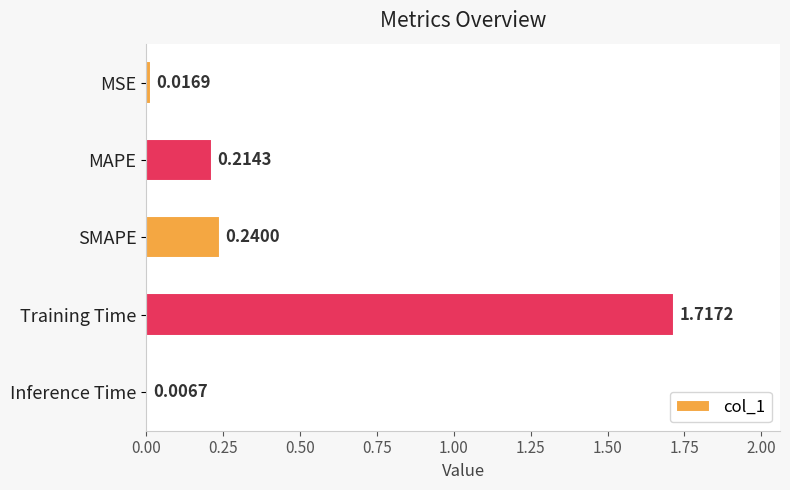

What is the average value?

0.4